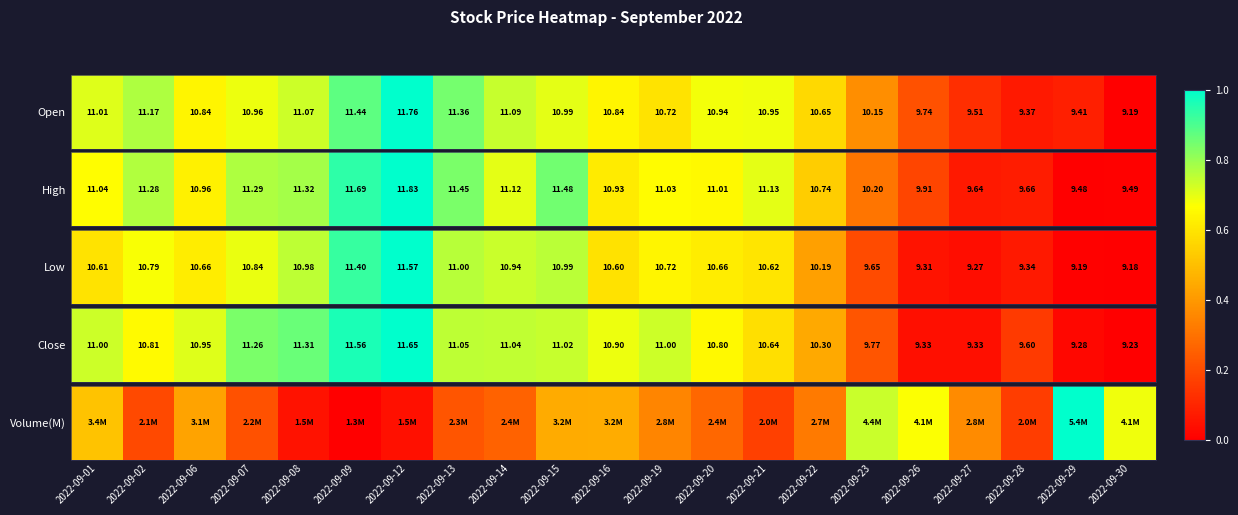

The chart shows a value of 1.1 at 2022-09-06. True or false?

False